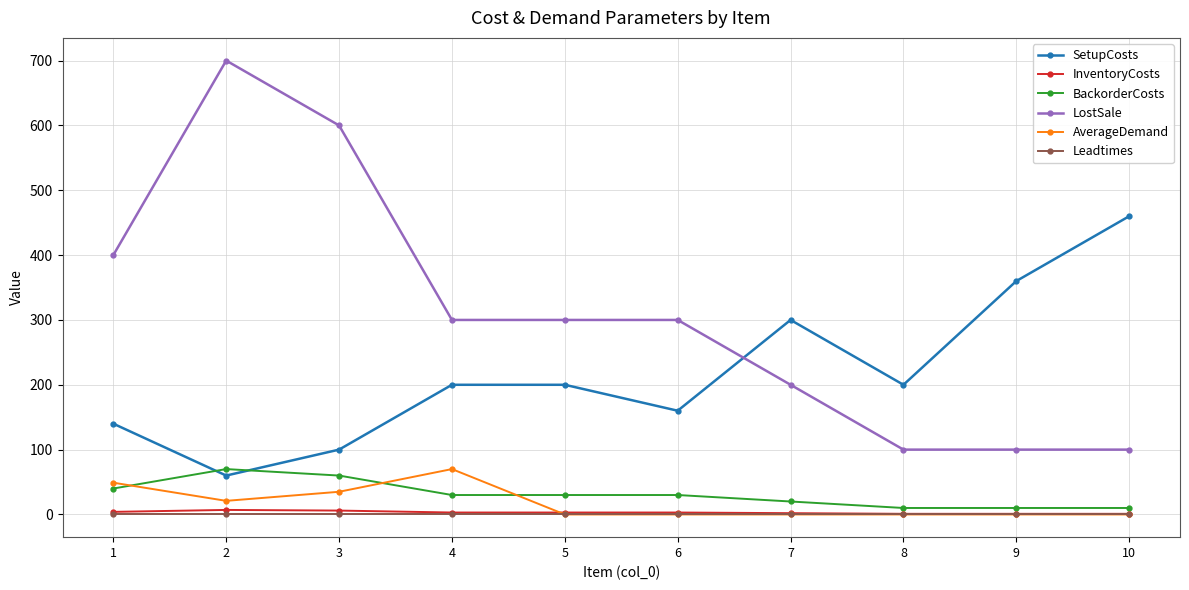

True or false: LostSale and BackorderCosts cross at least once.

False